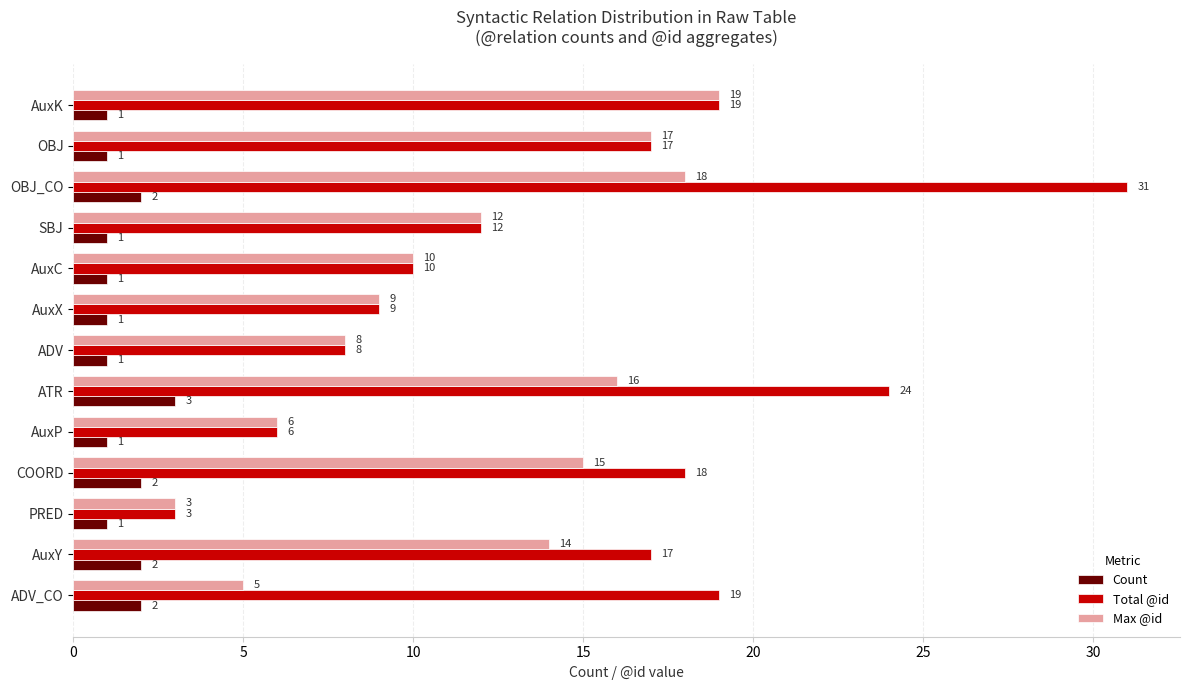

What is the spread (max minus min) of values at OBJ_CO?

29